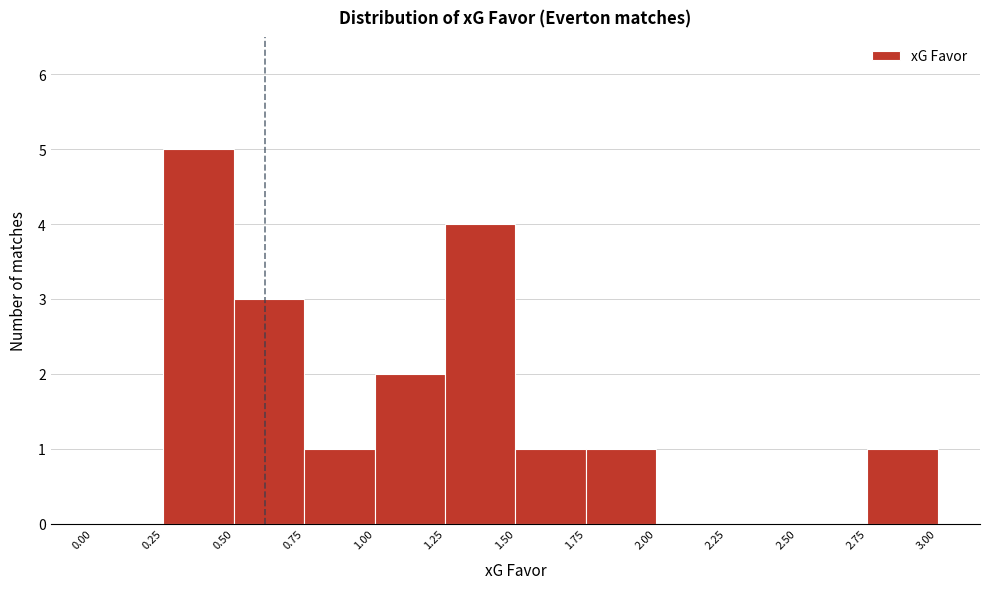

What is the height of the bar covering 0.25 to 0.50 on the x-axis? The values are not printed on the chart, so give them approximately, as read against the axis.

5